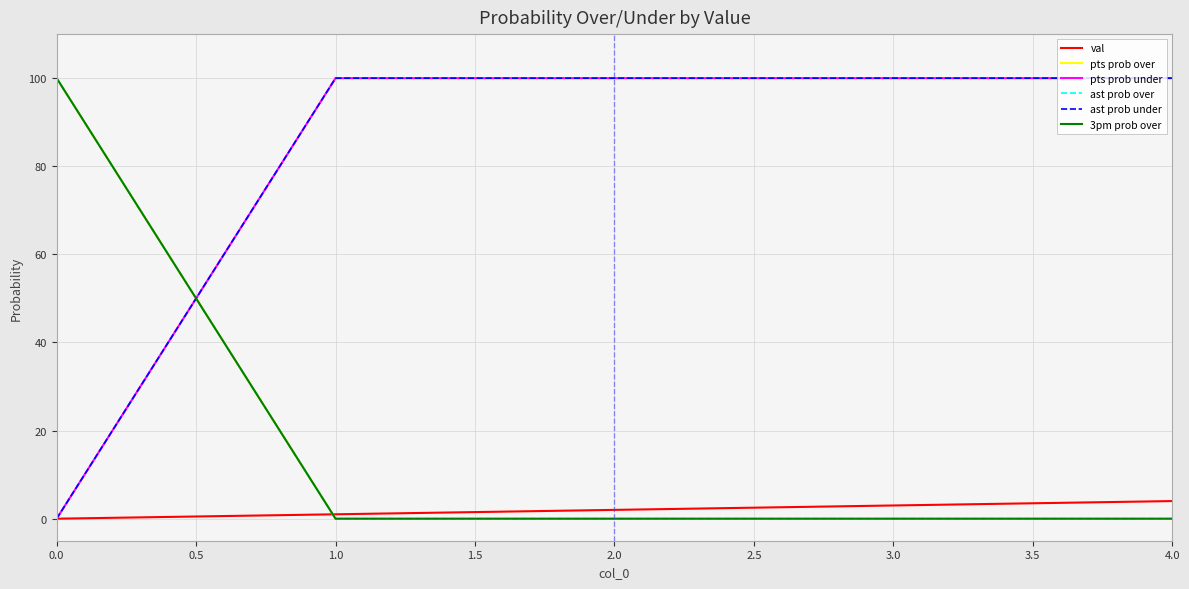

Is the value of ast prob over at 2.0 greater than the value of 3pm prob over at 1.0?

No